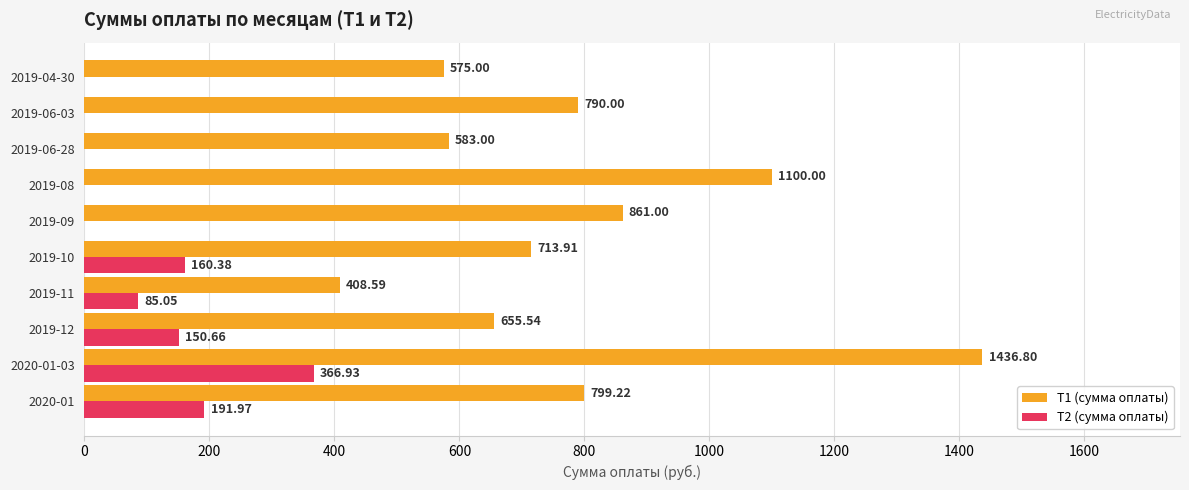

What is the sum of the Т1 (сумма оплаты) values at 2019-08 and 2019-11?

1508.6